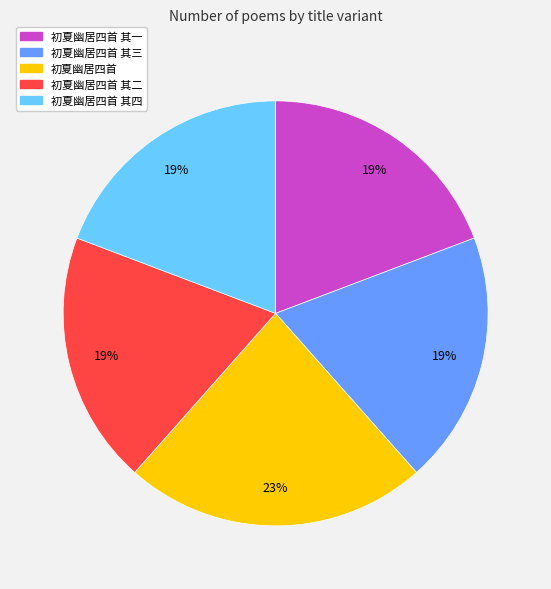

Approximately how many times larger is the value at 初夏幽居四首 compared to 初夏幽居四首 其二?

1.2